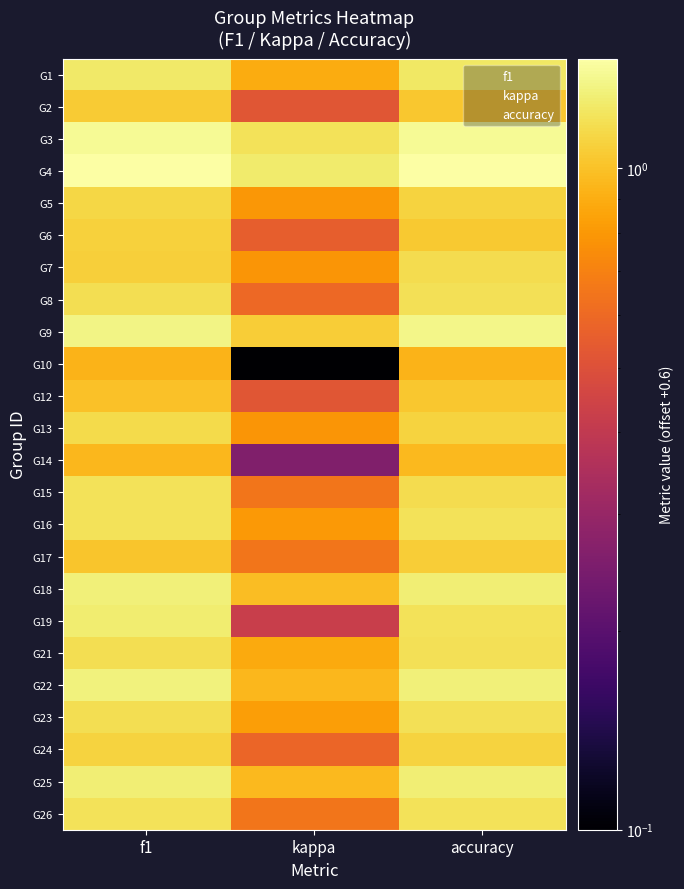

Reading left to right, what are all the values shown in this chart?

G1: f1=1.2	kappa=0.9	accuracy=1.2
G2: f1=1.1	kappa=0.5	accuracy=1.0
G3: f1=1.4	kappa=1.2	accuracy=1.4
G4: f1=1.5	kappa=1.3	accuracy=1.5
G5: f1=1.1	kappa=0.8	accuracy=1.1
G6: f1=1.1	kappa=0.6	accuracy=1.0
G7: f1=1.1	kappa=0.8	accuracy=1.2
G8: f1=1.2	kappa=0.6	accuracy=1.2
G9: f1=1.3	kappa=1.1	accuracy=1.4
G10: f1=0.9	kappa=0.1	accuracy=0.9
G12: f1=1.0	kappa=0.5	accuracy=1.0
G13: f1=1.1	kappa=0.8	accuracy=1.1
G14: f1=0.9	kappa=0.3	accuracy=1.0
G15: f1=1.2	kappa=0.7	accuracy=1.2
G16: f1=1.2	kappa=0.8	accuracy=1.2
G17: f1=1.0	kappa=0.6	accuracy=1.1
G18: f1=1.3	kappa=1.0	accuracy=1.3
G19: f1=1.3	kappa=0.4	accuracy=1.2
G21: f1=1.2	kappa=0.9	accuracy=1.2
G22: f1=1.3	kappa=0.9	accuracy=1.3
G23: f1=1.2	kappa=0.8	accuracy=1.2
G24: f1=1.1	kappa=0.6	accuracy=1.1
G25: f1=1.3	kappa=1.0	accuracy=1.3
G26: f1=1.2	kappa=0.6	accuracy=1.2